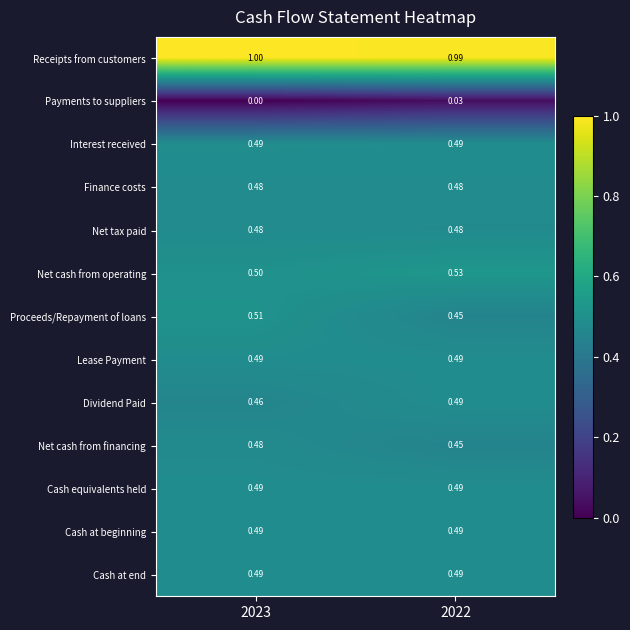

Which series changed the most between 2023 and 2022?

Proceeds/Repayment of loans